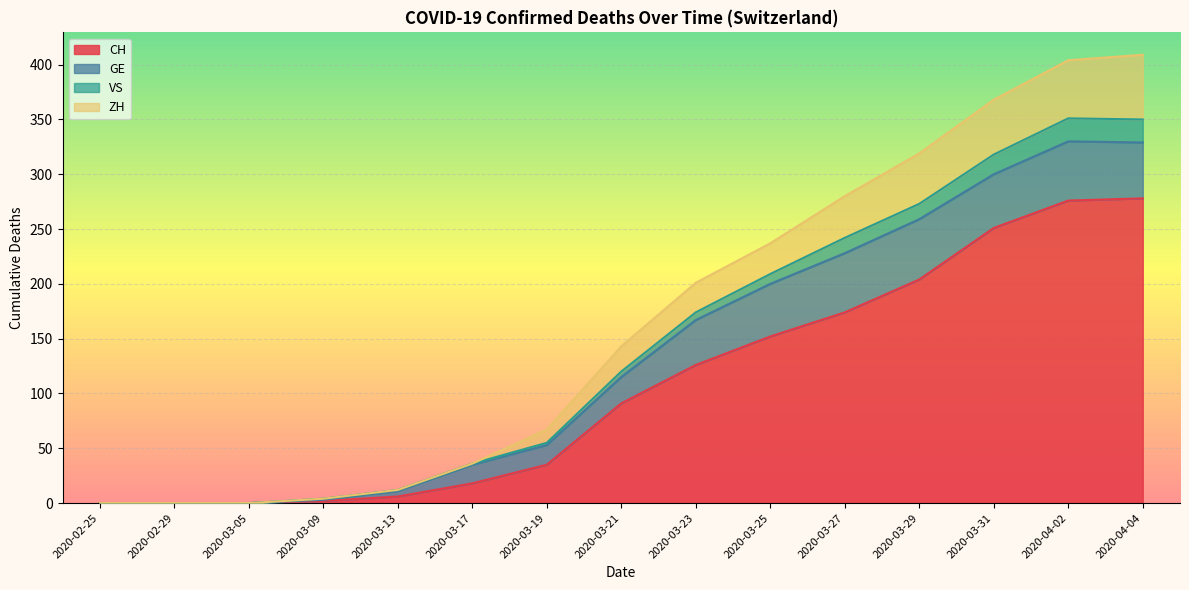

At which category is the sum across all series the highest?

2020-04-04